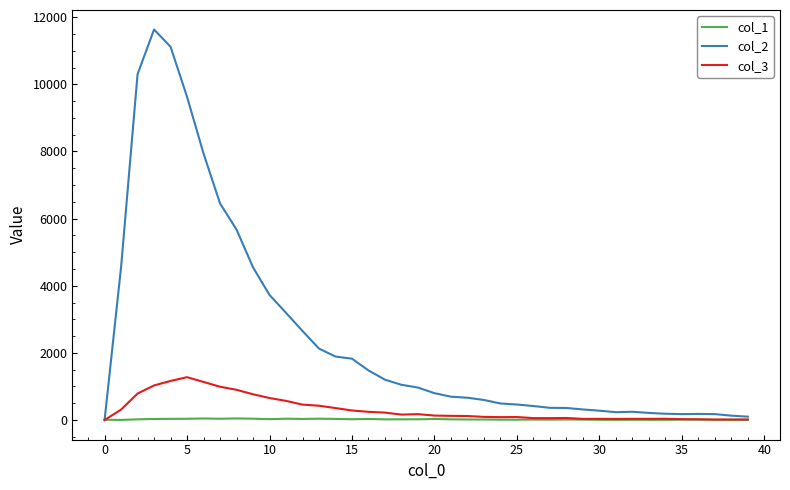

Rank the series by their maximum value, from highest to lowest.

col_2, col_3, col_1